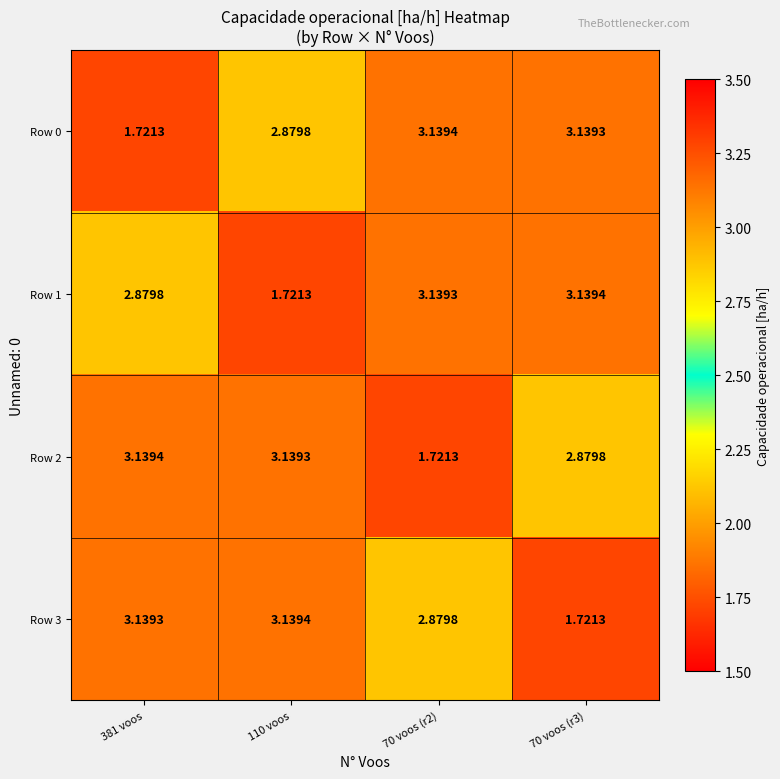

How many values in the Row 2 series are below 3?

2